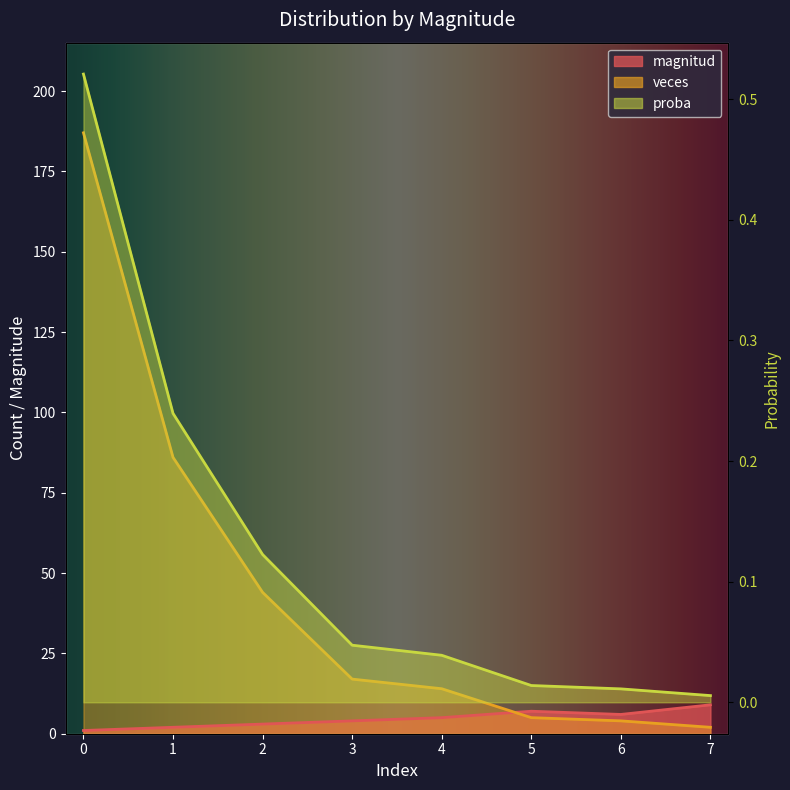

Does the chart display data point markers on the line(s)?

No